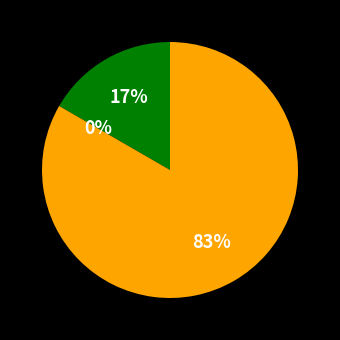

To the nearest percent, what is the combined percentage of Motics and Daily Crypto?

83%